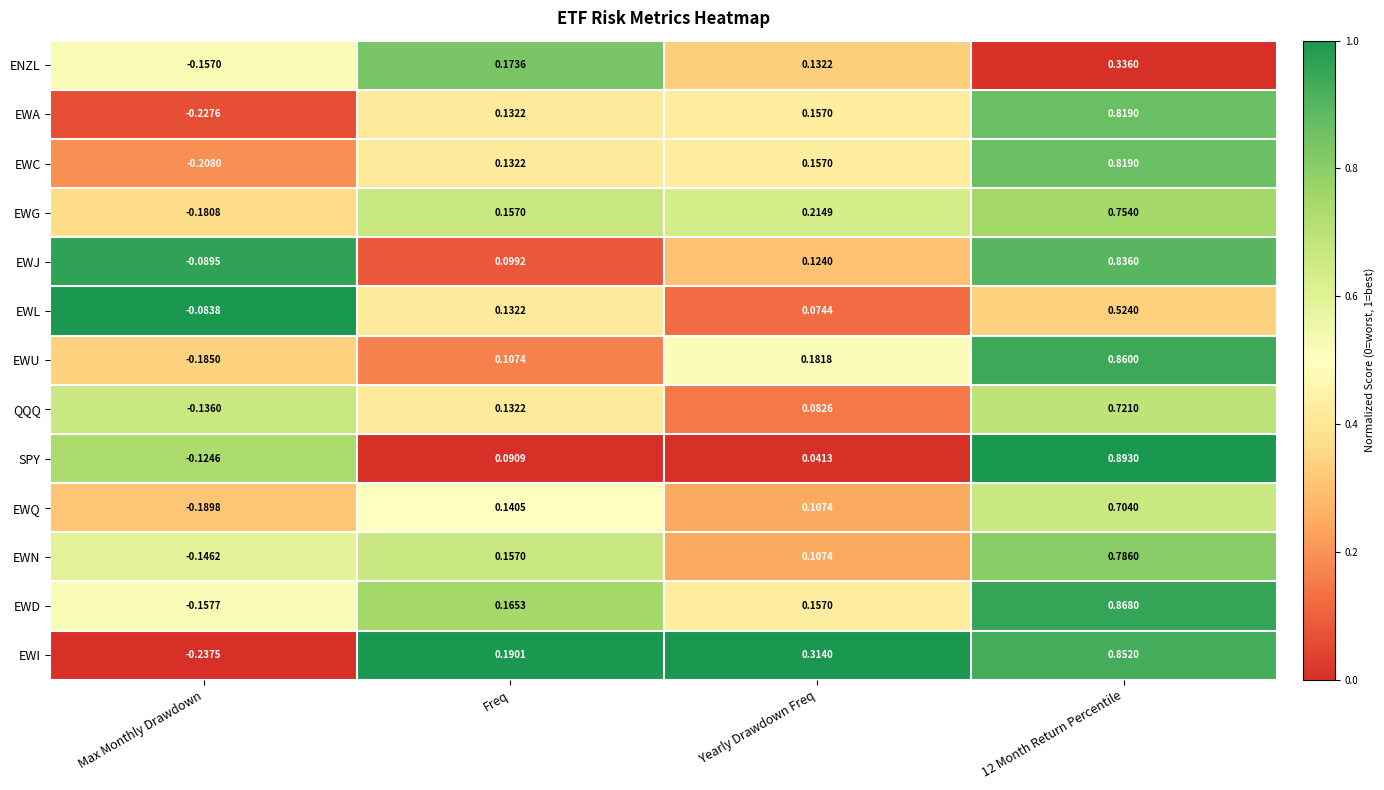

Between Yearly Drawdown Freq and 12 Month Return Percentile, which series saw the biggest shift?

SPY